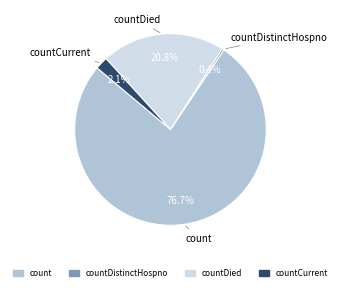

How many segments does this pie chart have?

4